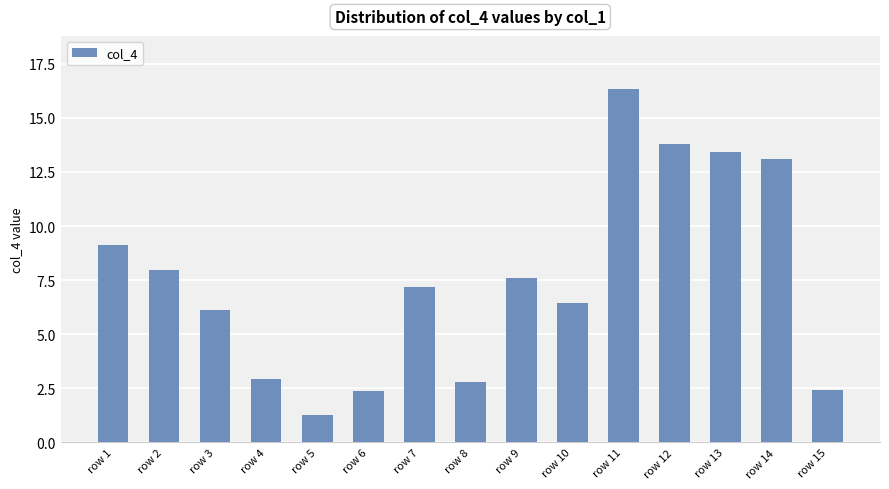

How many data points are above 7?

8